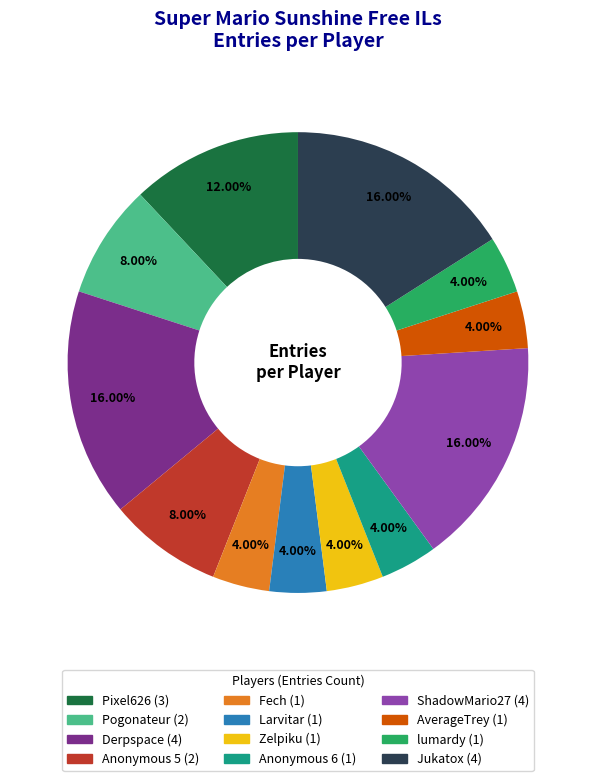

True or false: ShadowMario27 accounts for 16% of the total.

True